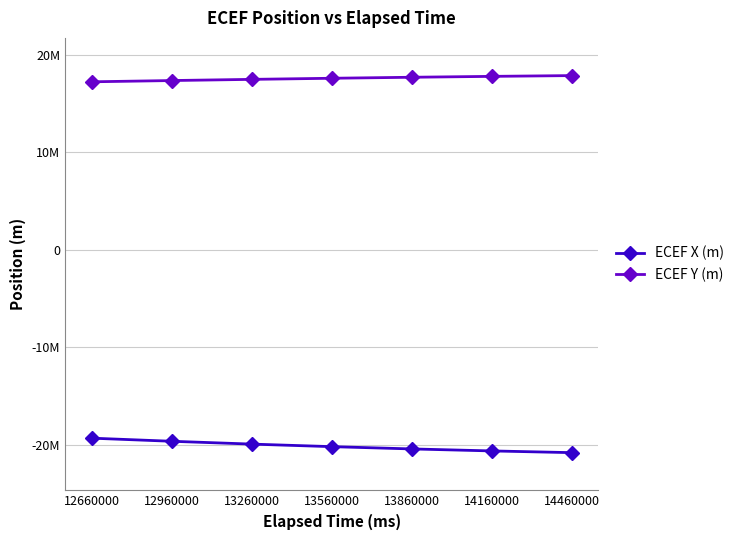

At which label does ECEF Y (m) reach its peak?

14460000